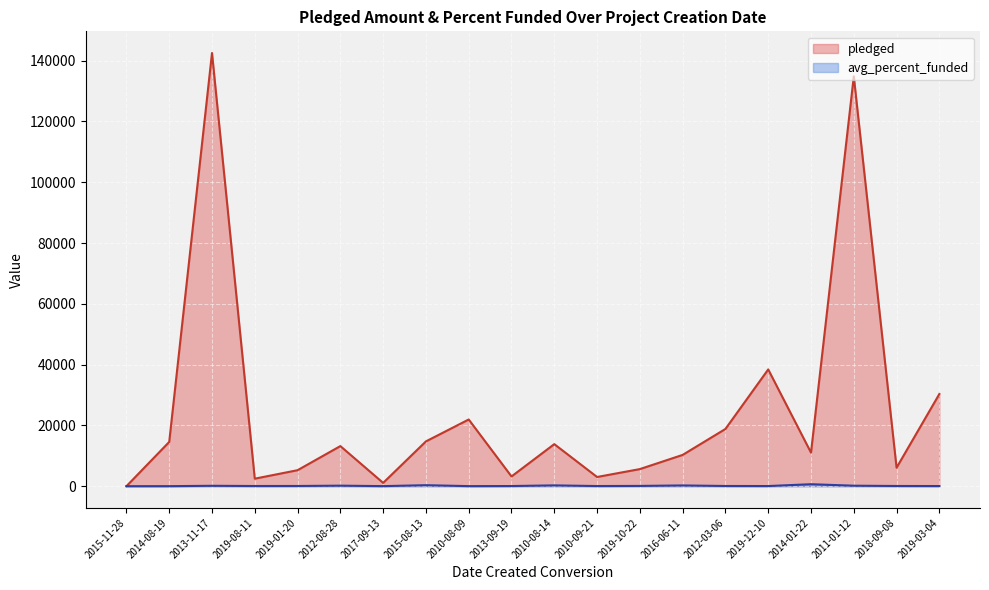

How many categories are shown in the chart?

20